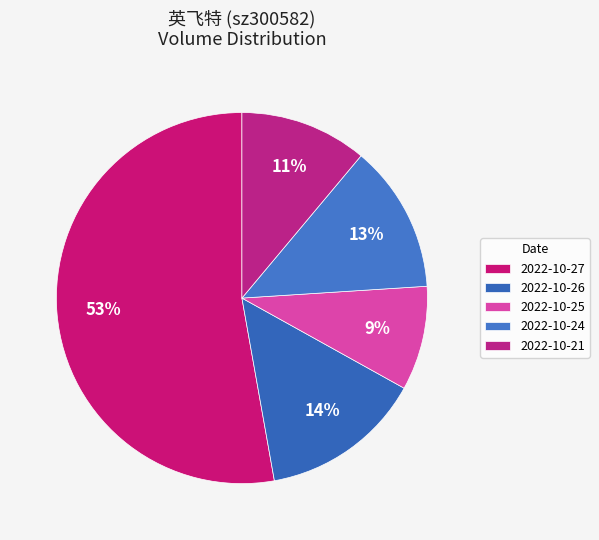

Is 2022-10-27 the majority of the pie?

Yes